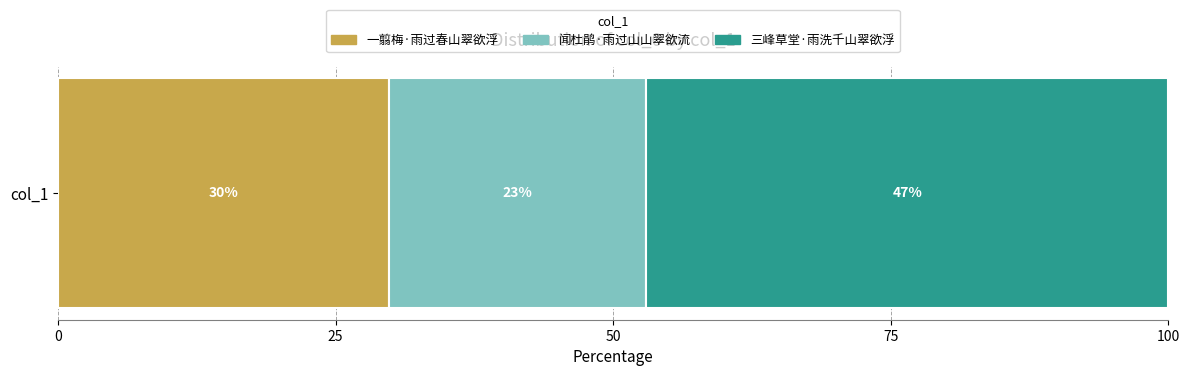

What is the label of the 2nd bar from the right?

闻杜鹃·雨过山山翠欲流